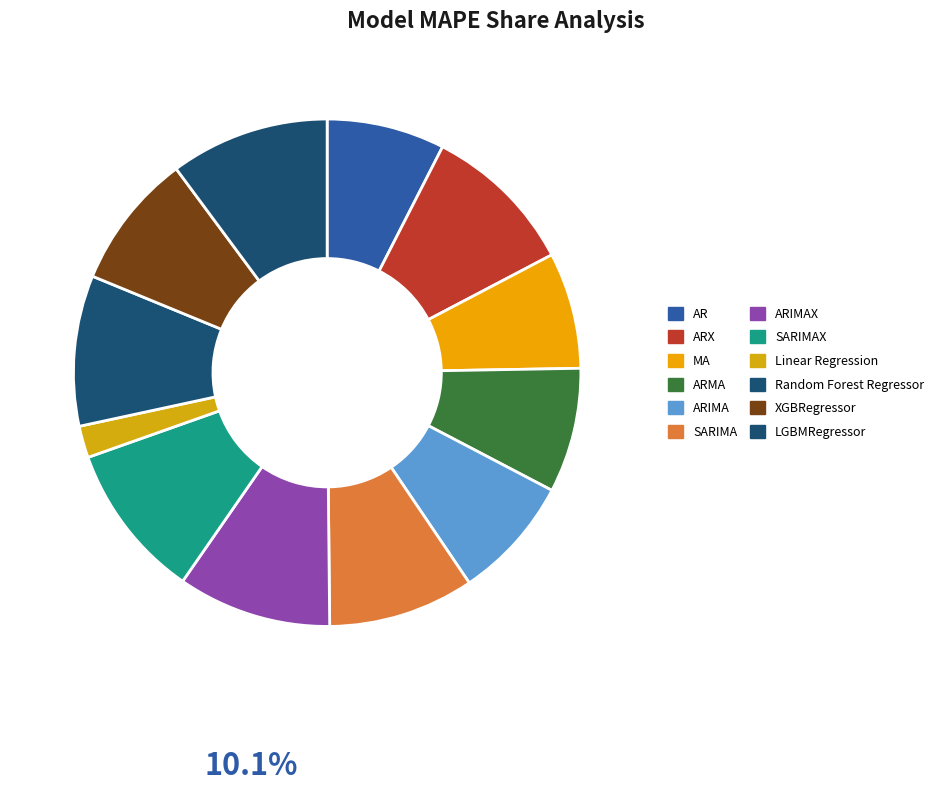

How many slices are in this pie chart?

12